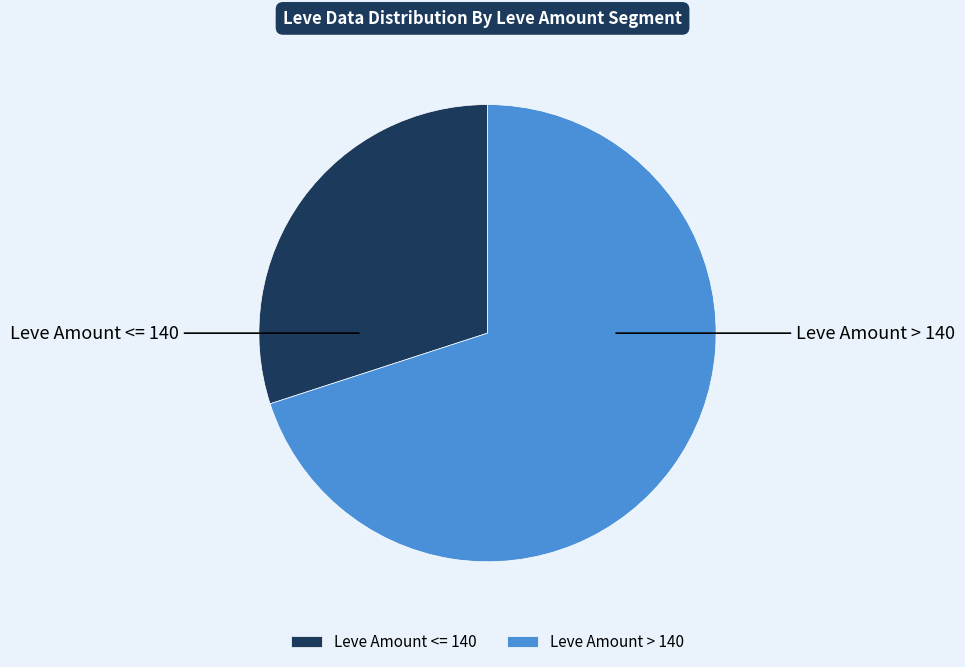

Which category has the smallest portion of the pie?

Leve Amount <= 140